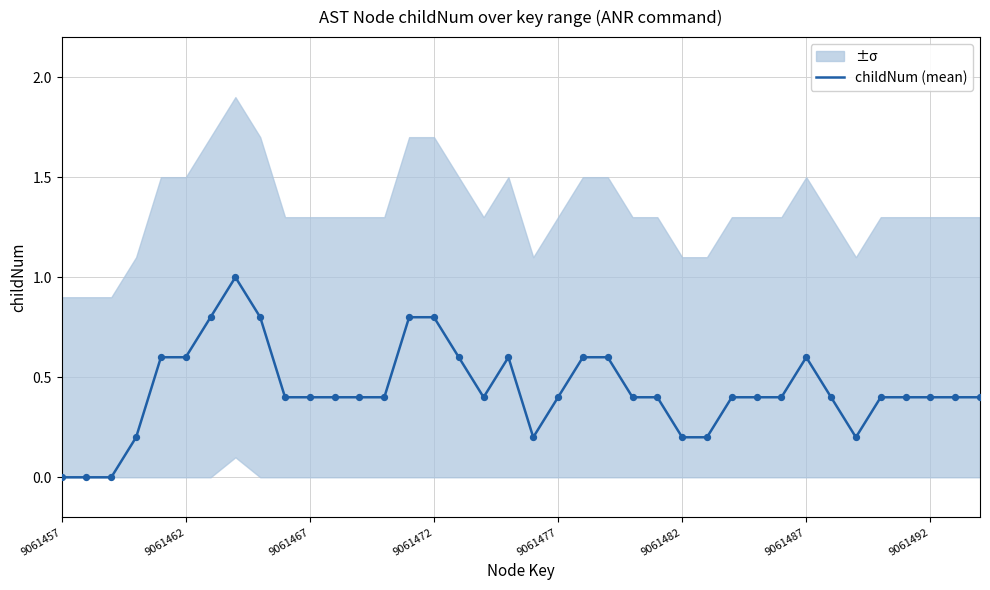

Between 21 and 17, which is larger?

21